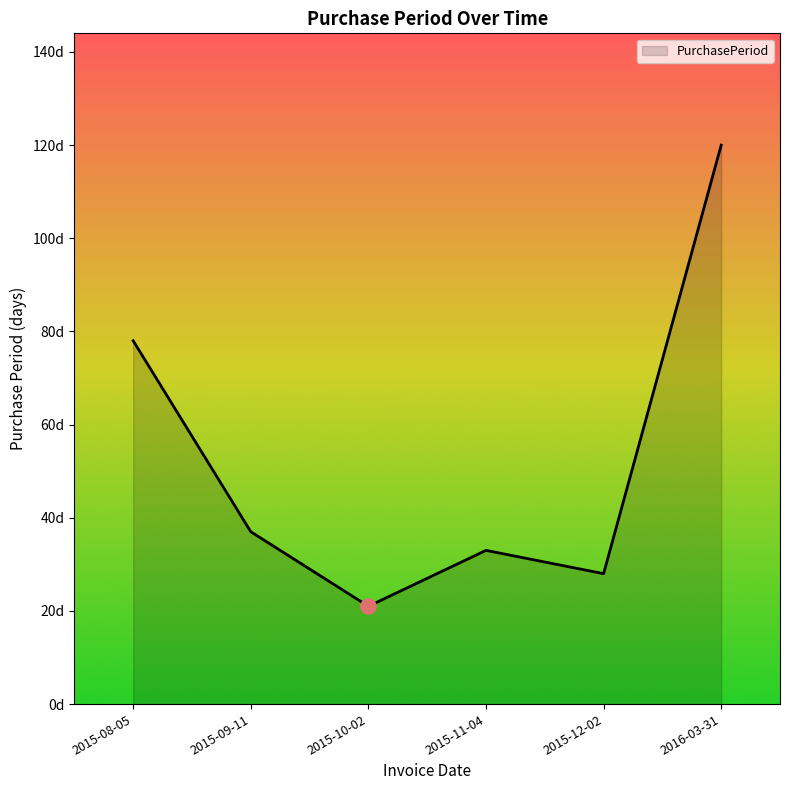

Which has a higher value, 2015-09-11 or 2015-08-05?

2015-08-05